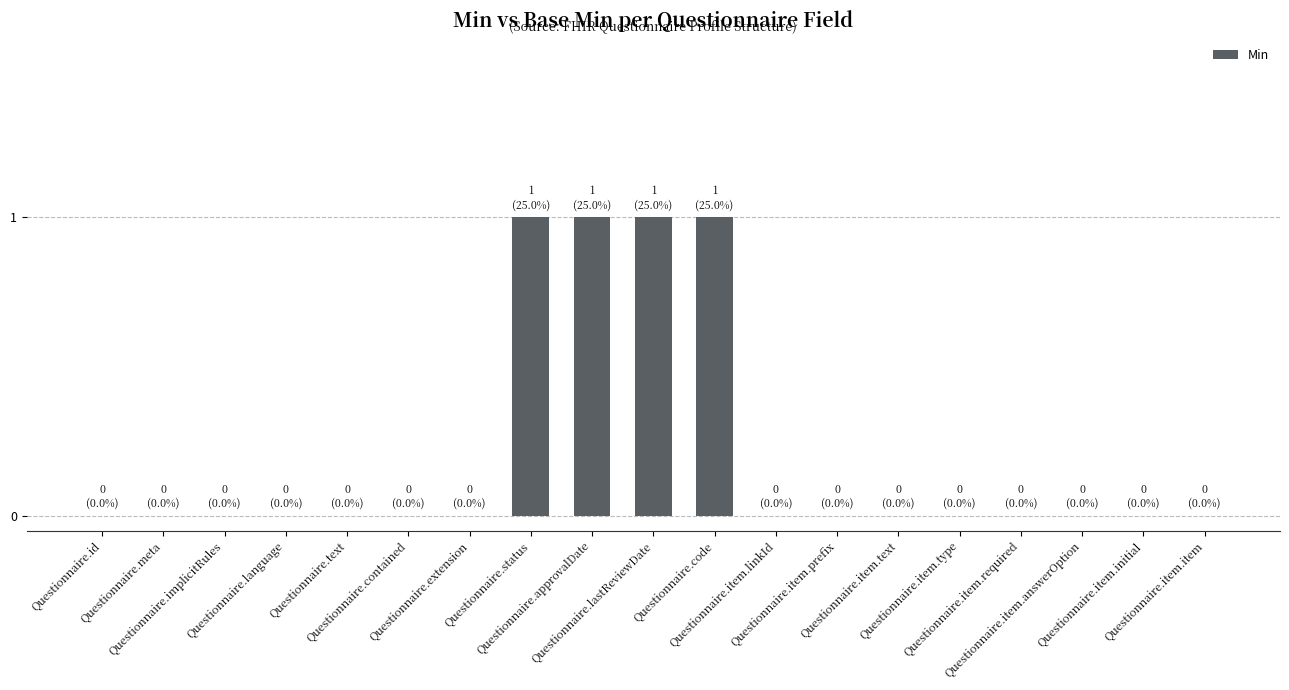

What is the sum of all values?

4